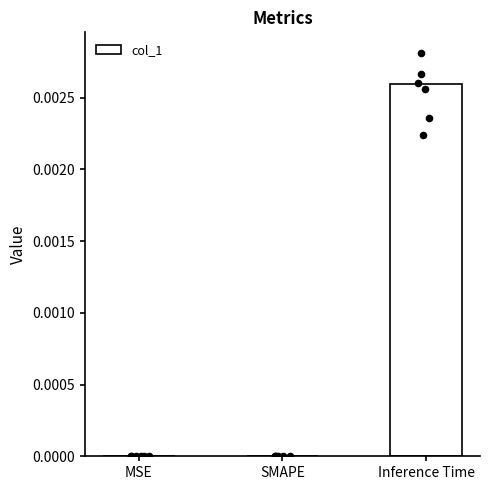

Between Inference Time and MSE, which is larger?

Inference Time